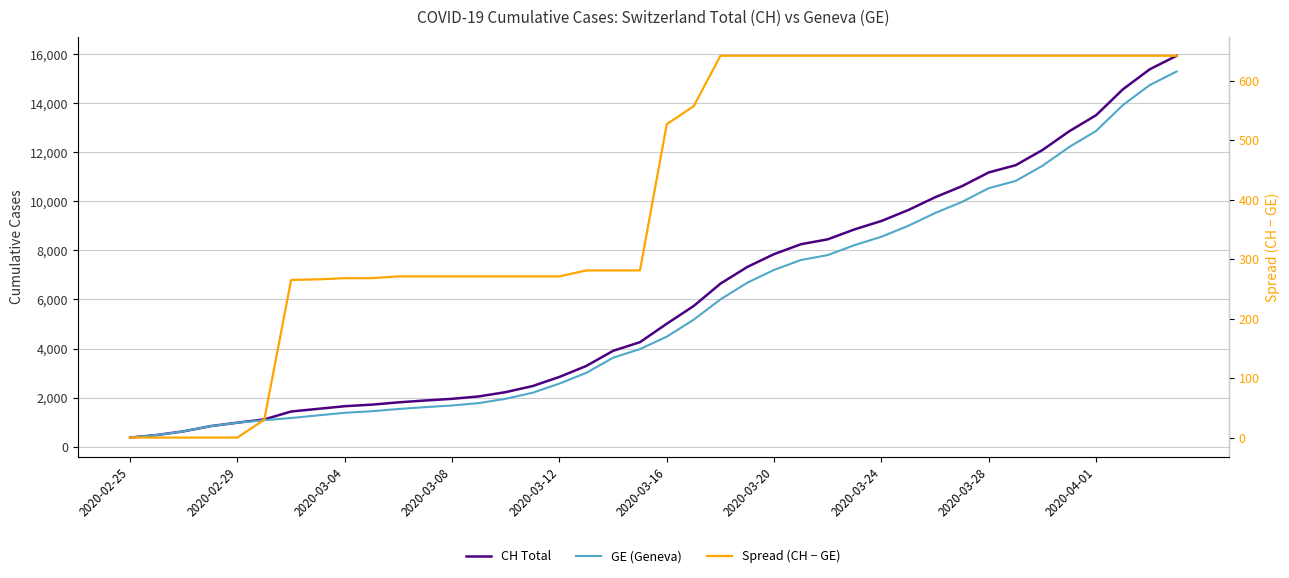

How many lines are shown in the chart?

3